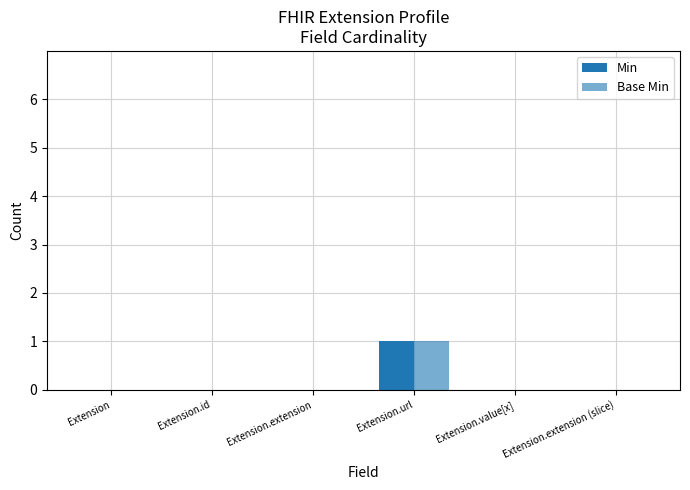

How many groups of bars are there?

6